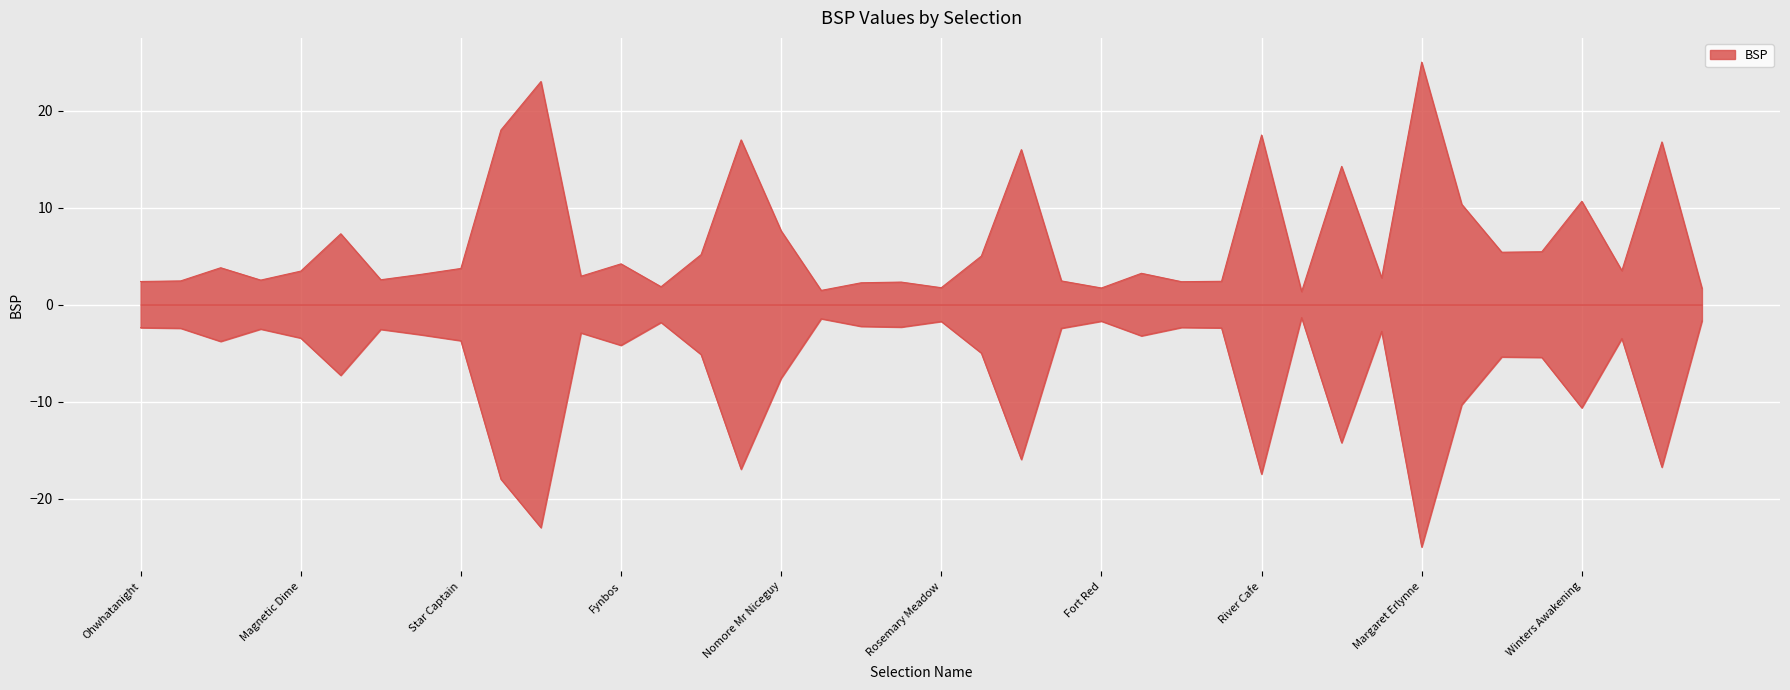

At which label does the data first exceed 3?

Jeans Man